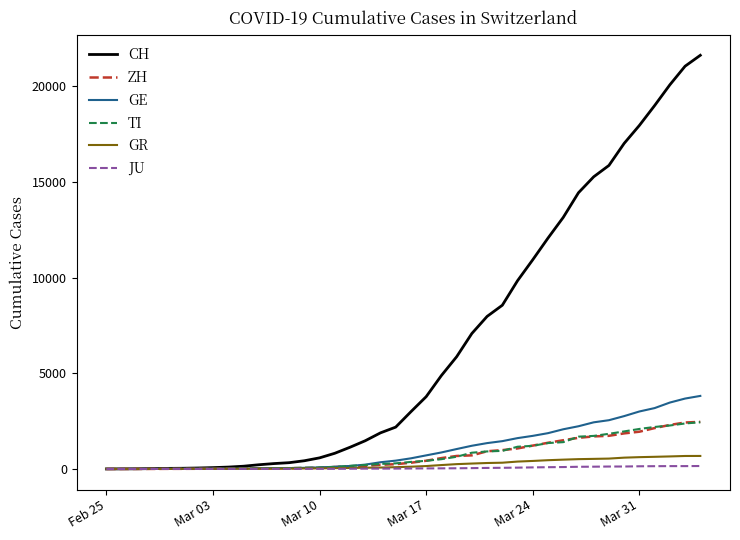

Which series has the largest total across all categories?

CH